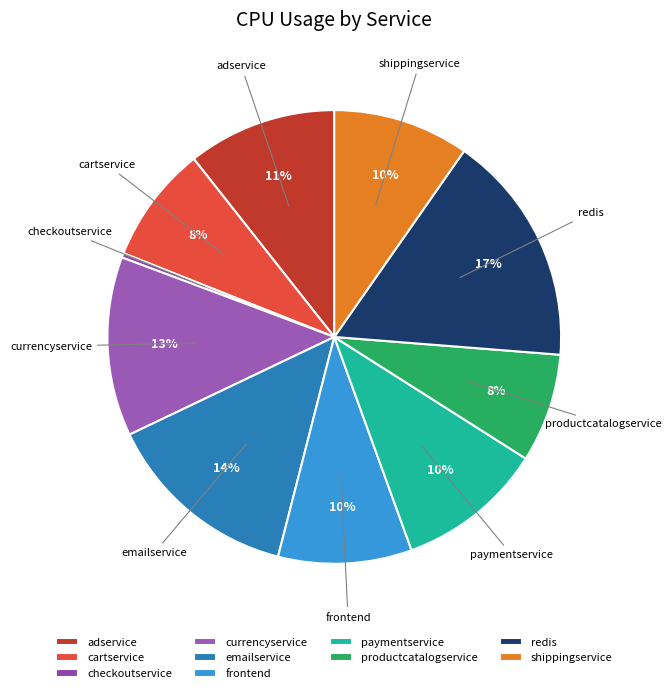

Is the sum of adservice and frontend greater than half?

No